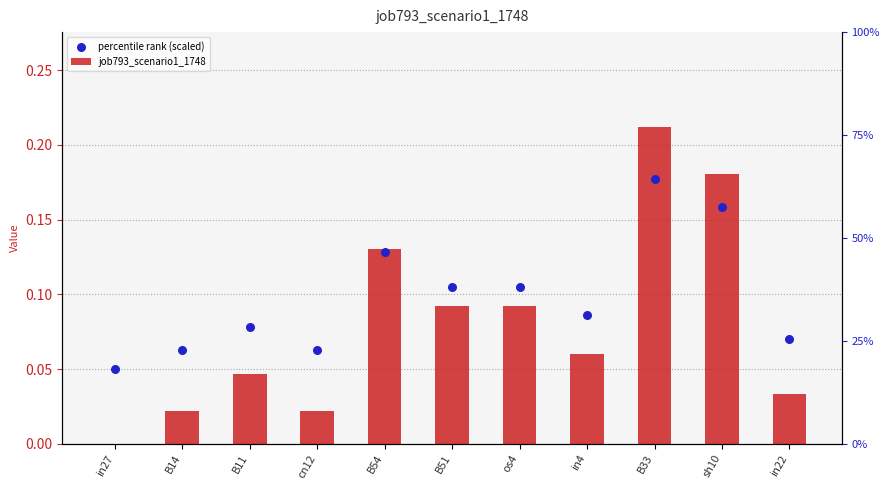

Which series has the widest spread of Y values?

job793_scenario1_1748